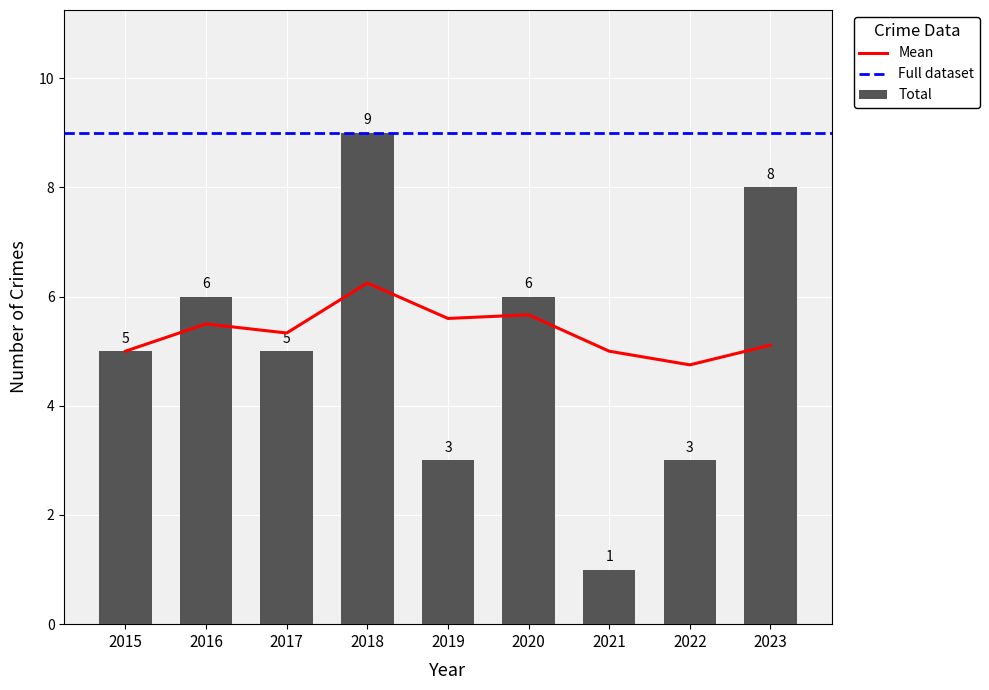

What is the difference between the maximum and minimum values?

8